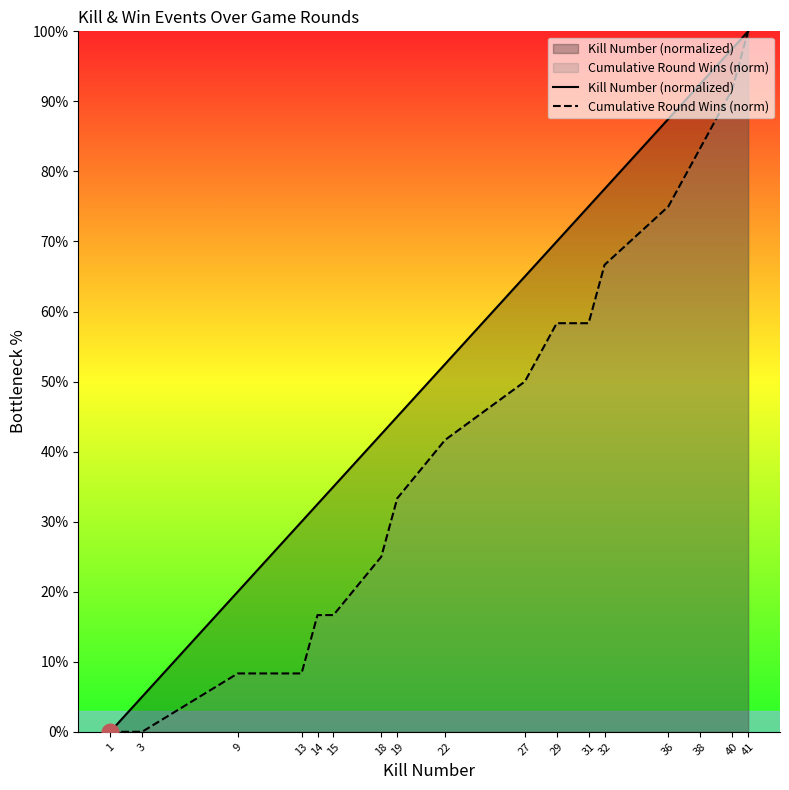

How many lines are shown in the chart?

2